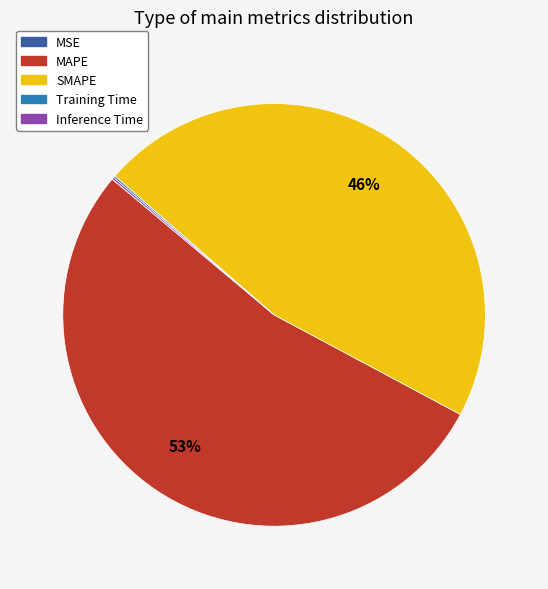

Is there any slice that represents more than half of the pie?

Yes